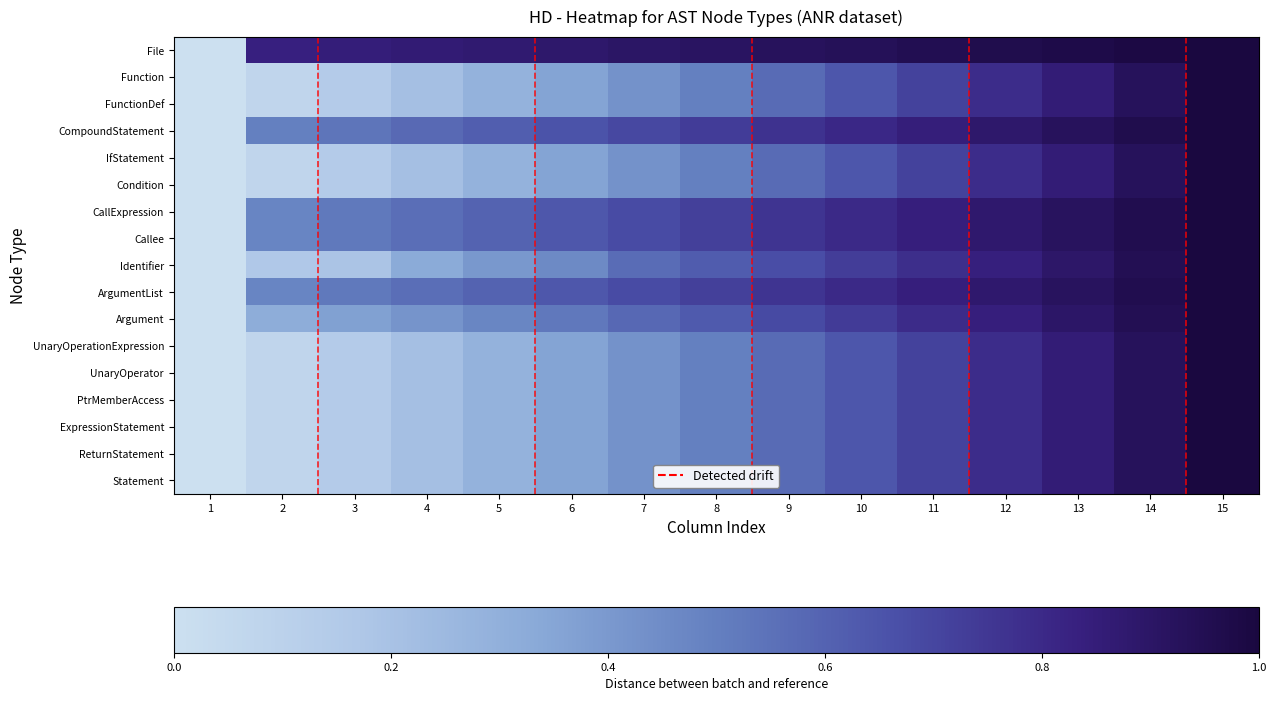

Which has a higher value, 5 or 12?

12